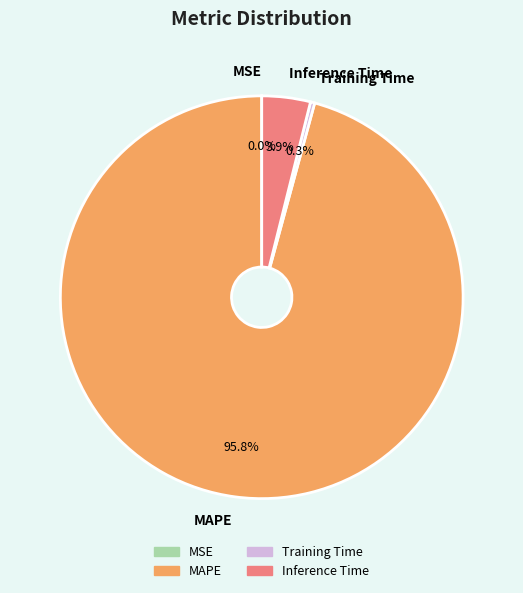

Do Training Time and Inference Time together represent more than half of the pie?

No